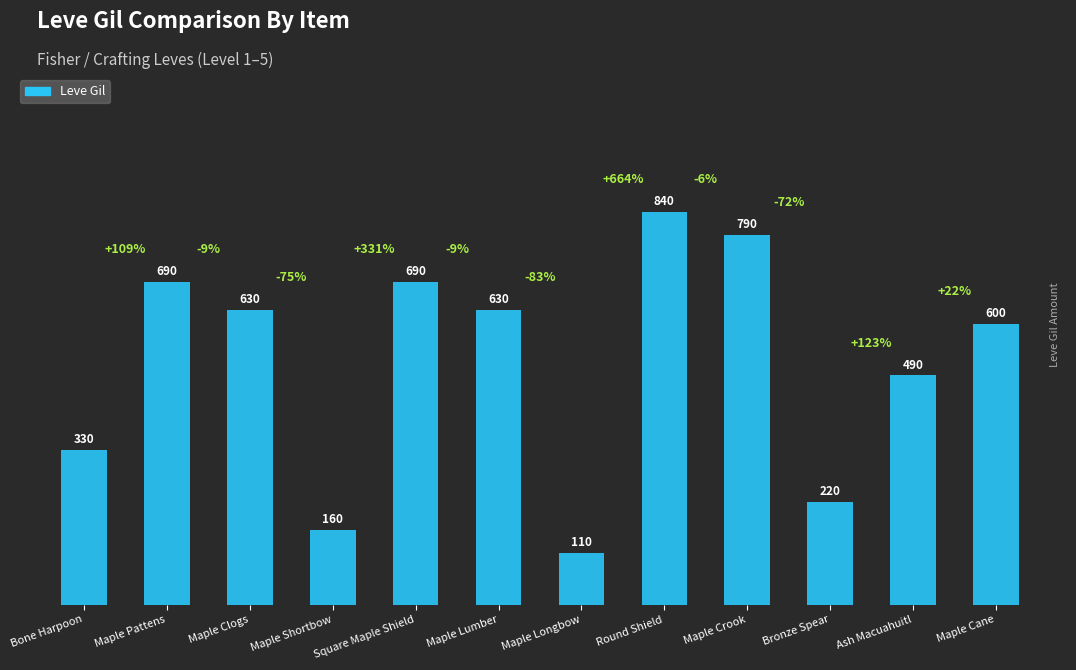

What is the label of the 4th bar from the right?

Maple Crook